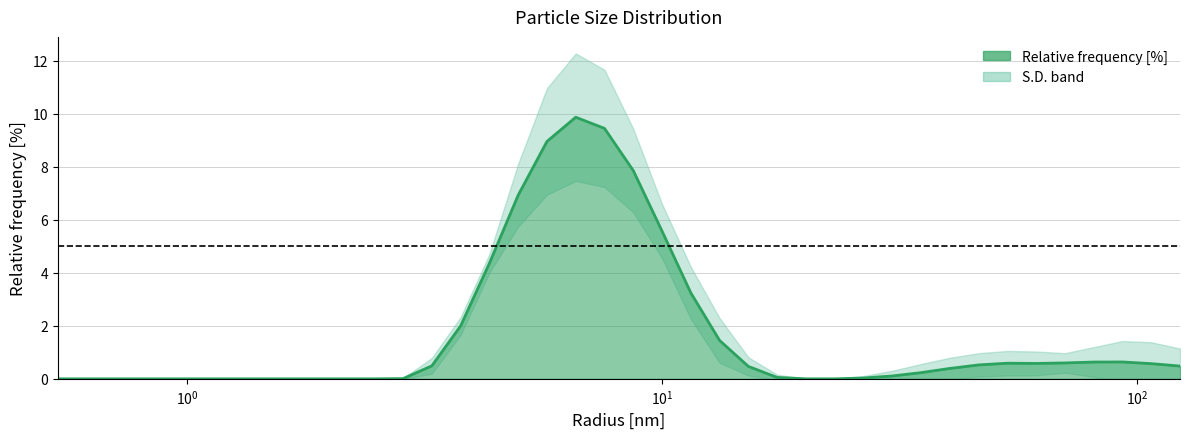

What is the difference between the maximum and minimum values?

9.9